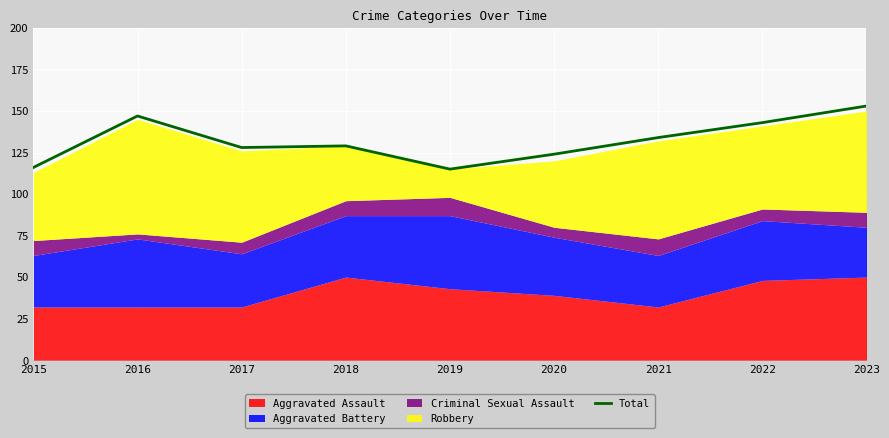

Reading left to right, transcribe all the data shown in this chart.

2015=116	2016=147	2017=128	2018=129	2019=115	2020=124	2021=134	2022=143	2023=153